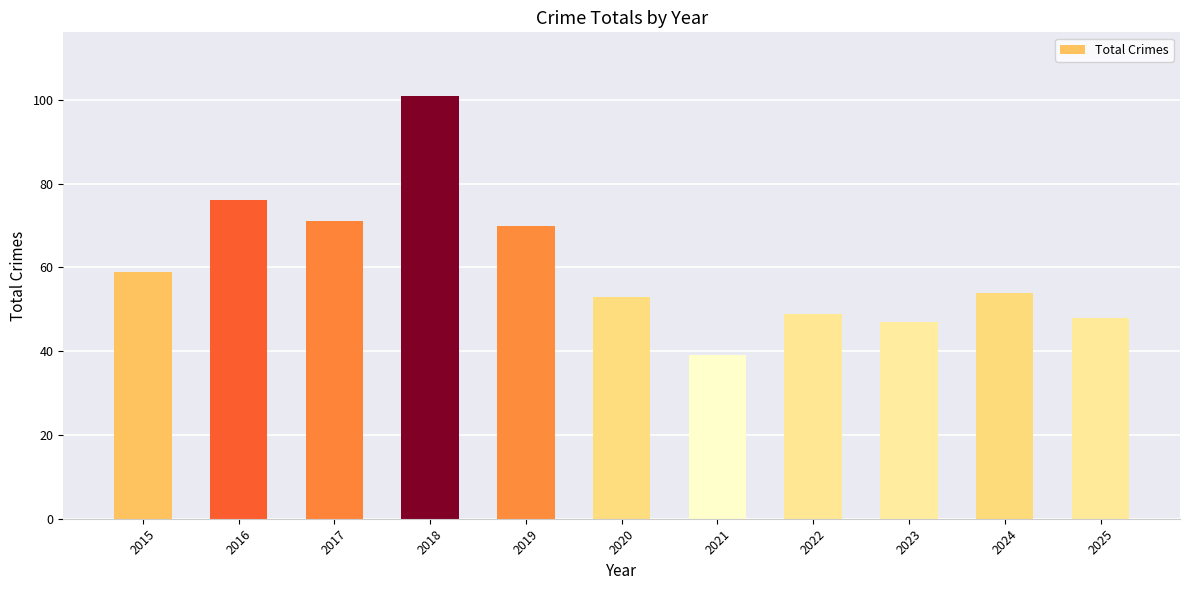

Which label corresponds to the largest value in the chart?

2018